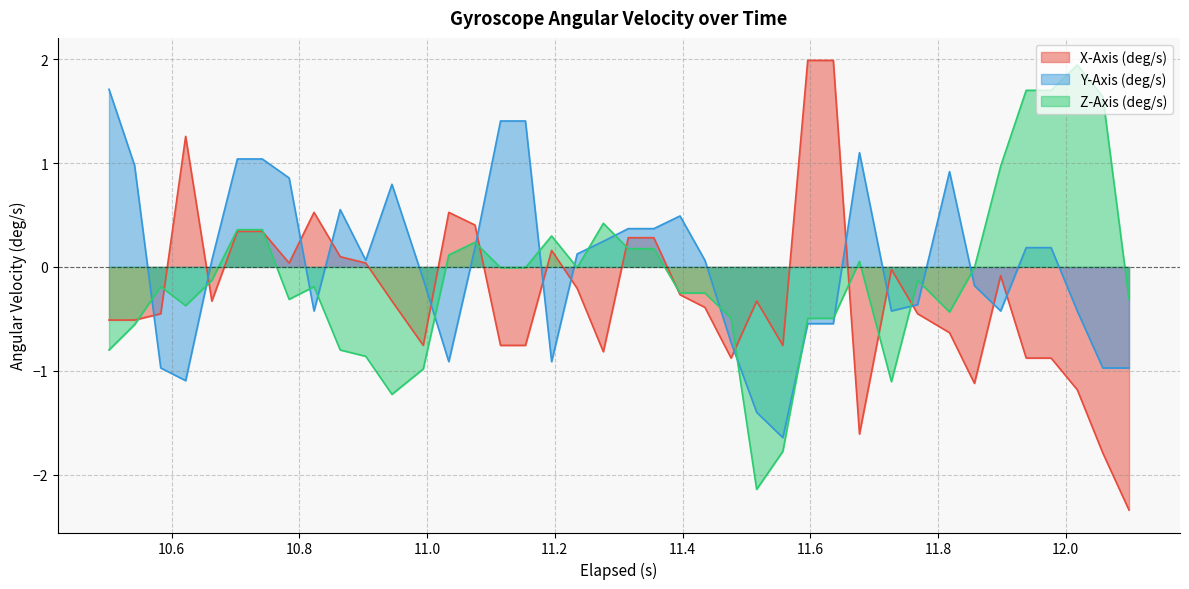

How many distinct data groups are displayed?

3